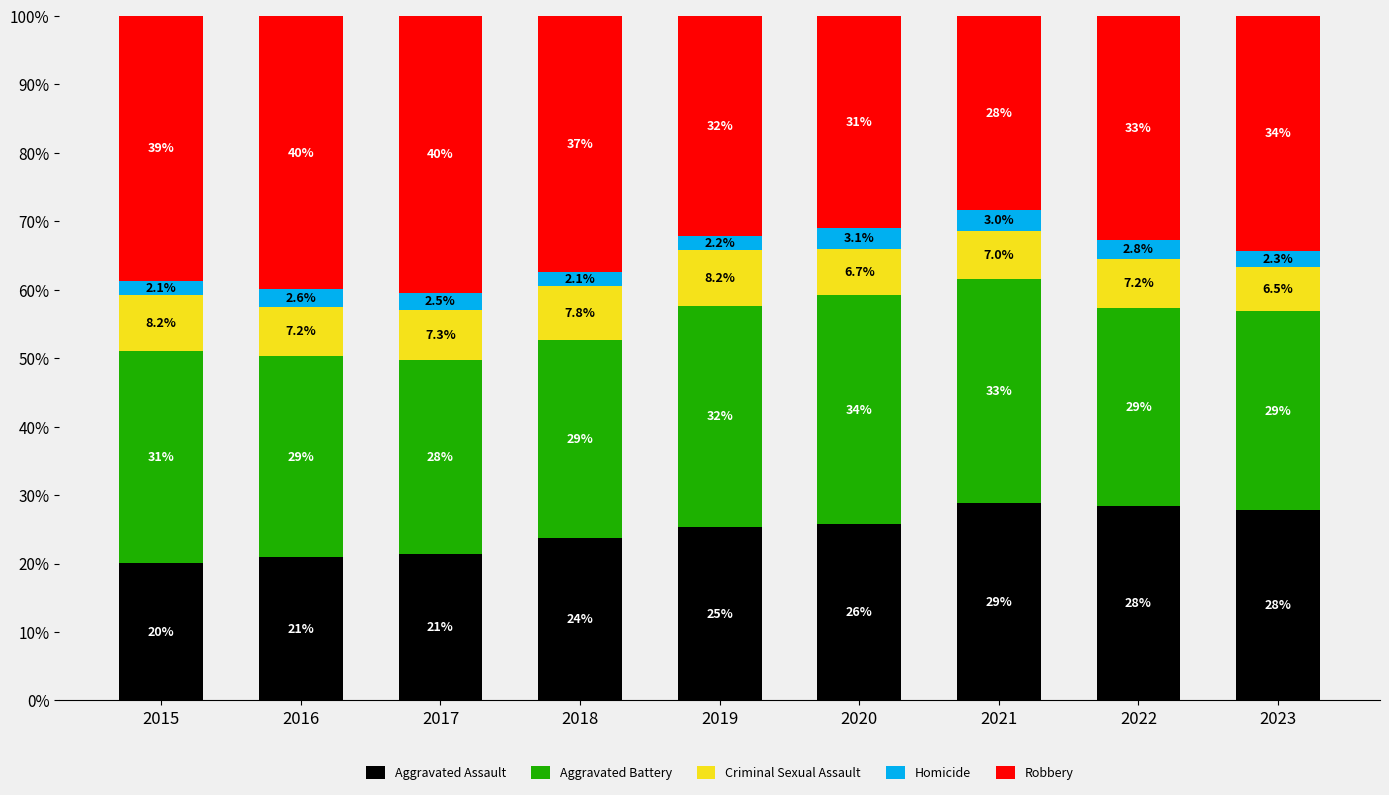

Where is Aggravated Assault nearest to the value 24?

2018